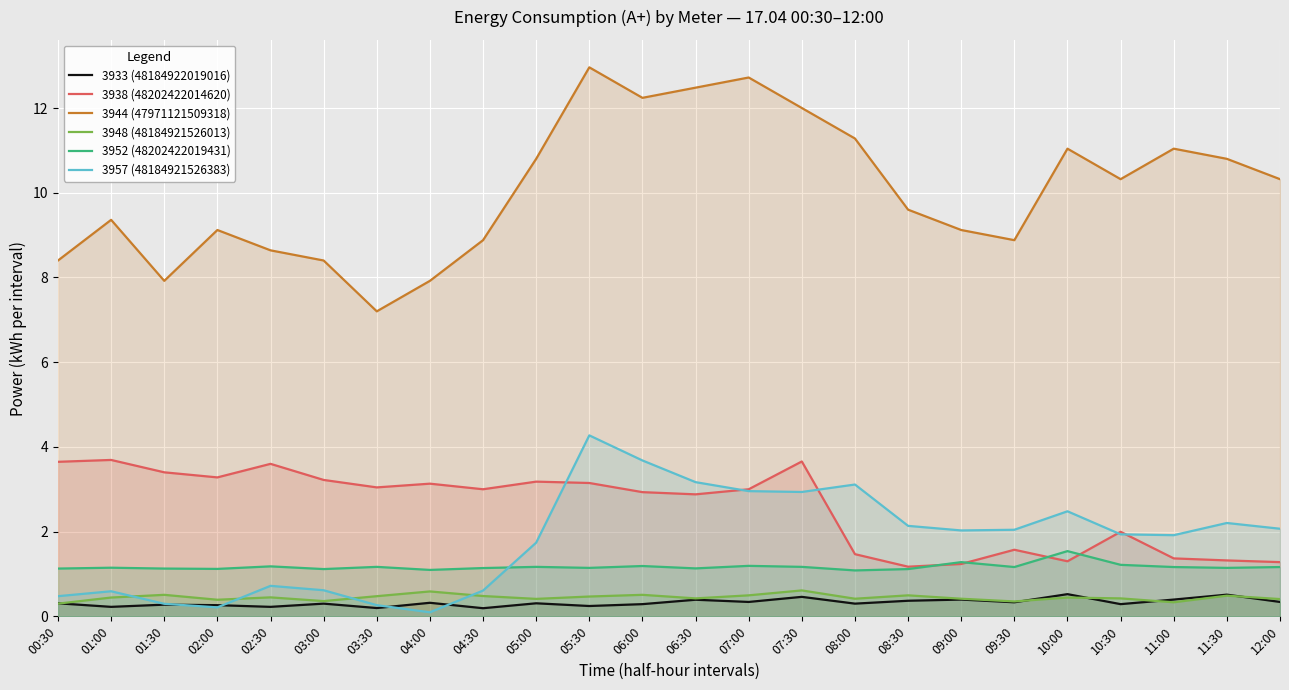

The 3933 (48184922019016) series shows 0.2 at 03:30. True or false?

True